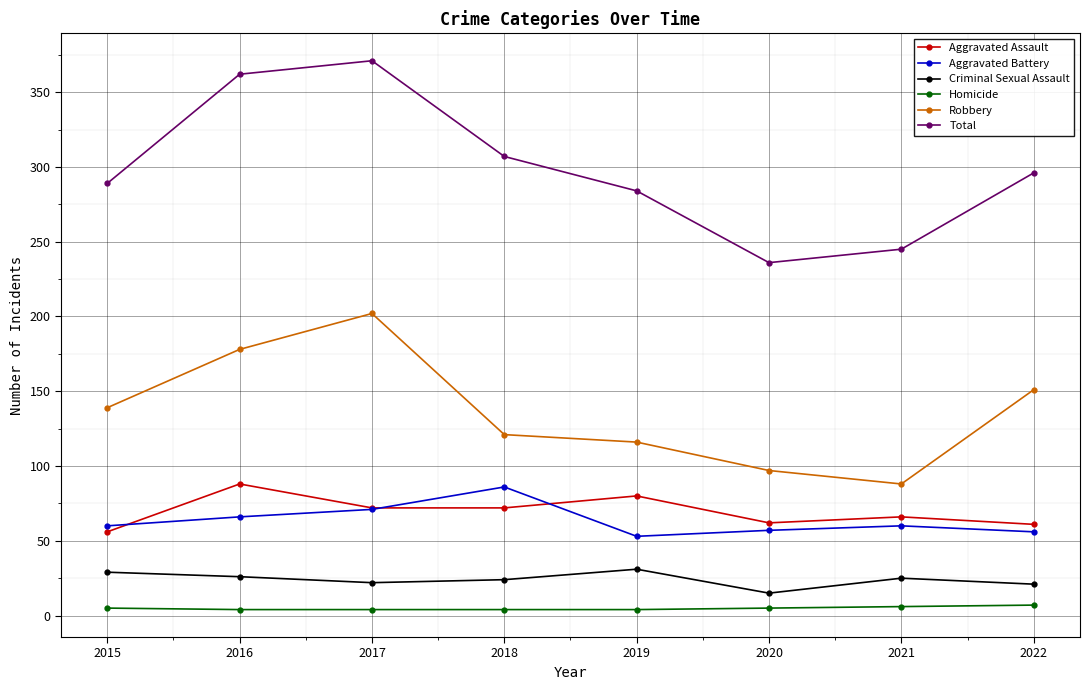

How many distinct data groups are displayed?

6